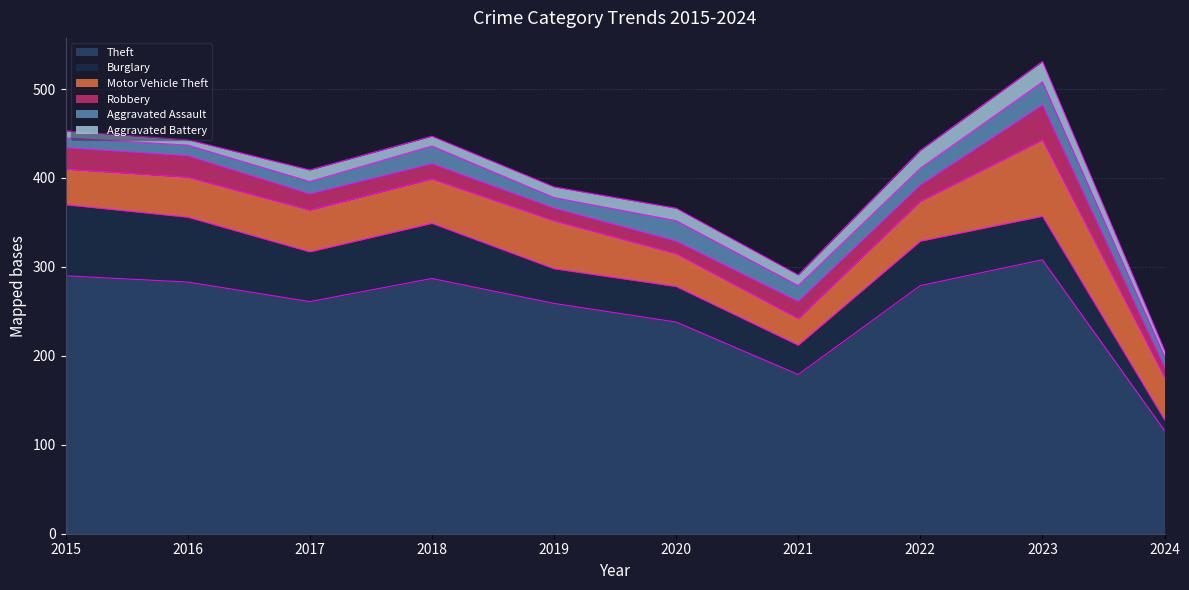

What is the sum of all Theft values?

2500